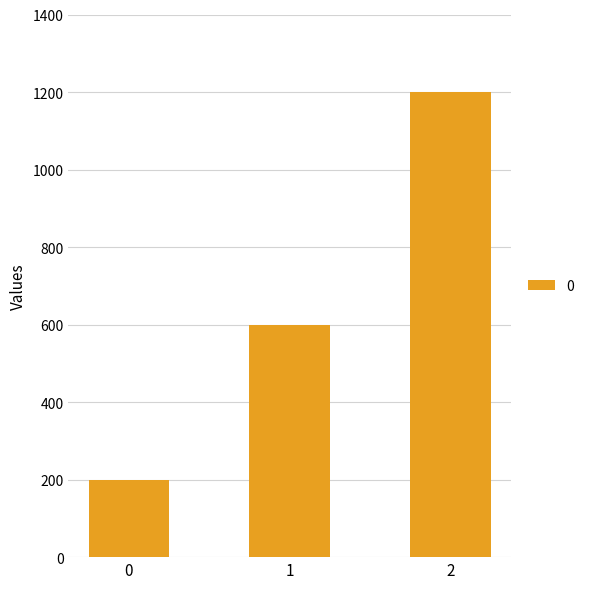

How many distinct data groups are displayed?

1